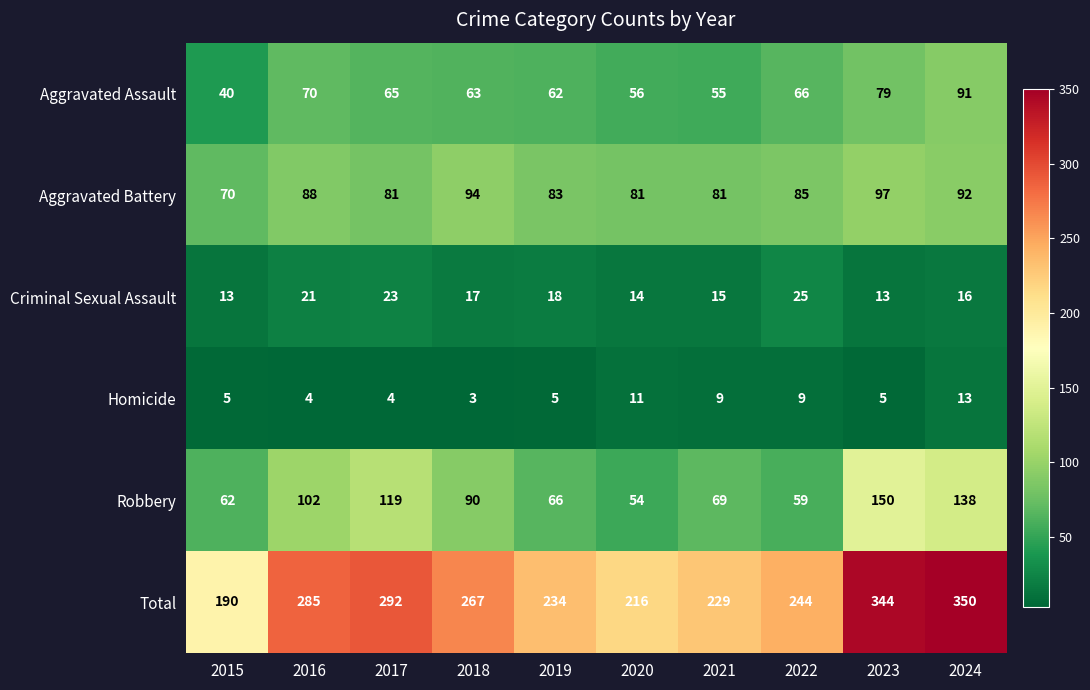

Which category has the lowest value across all series?

2018